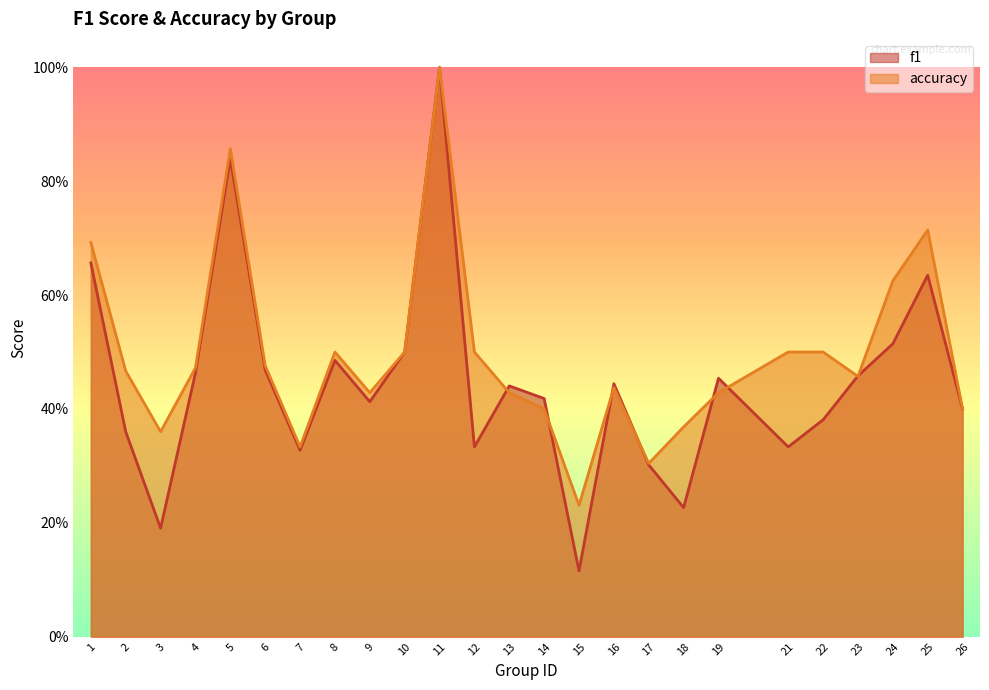

What value does the f1 series have at 9?

0.4